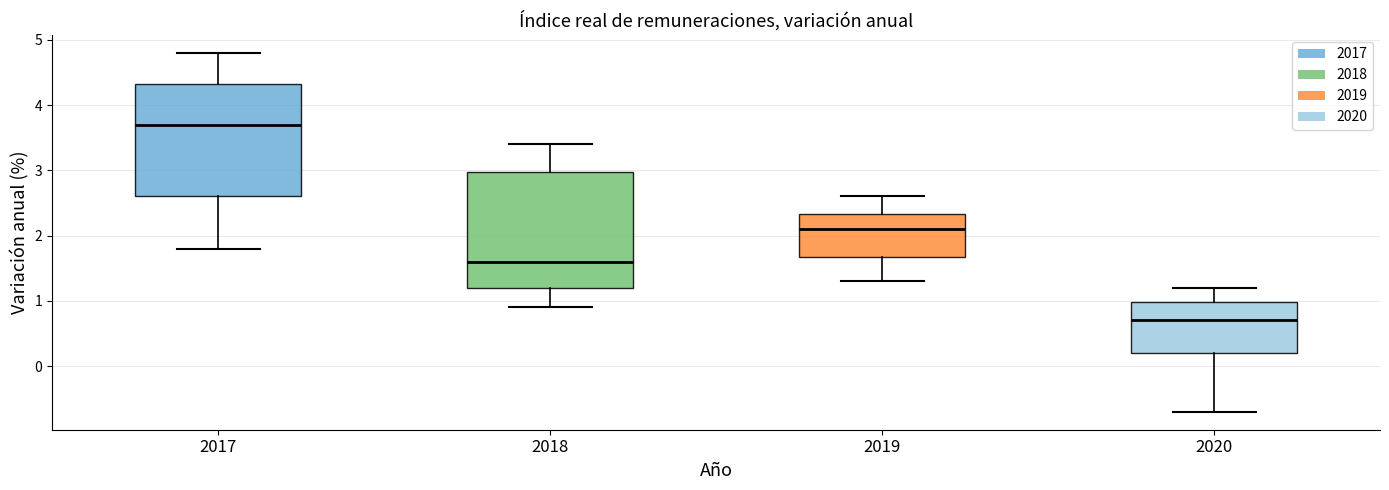

Where is the upper edge of the box at x = 2017 on the y-axis? The values are not printed on the chart, so give them approximately, as read against the axis.

4.3